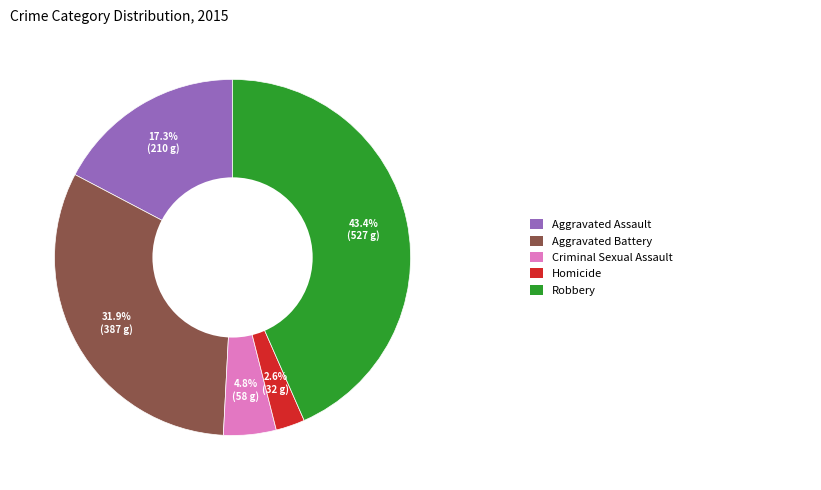

To the nearest percent, what is the difference between the largest and smallest slice percentages?

41%